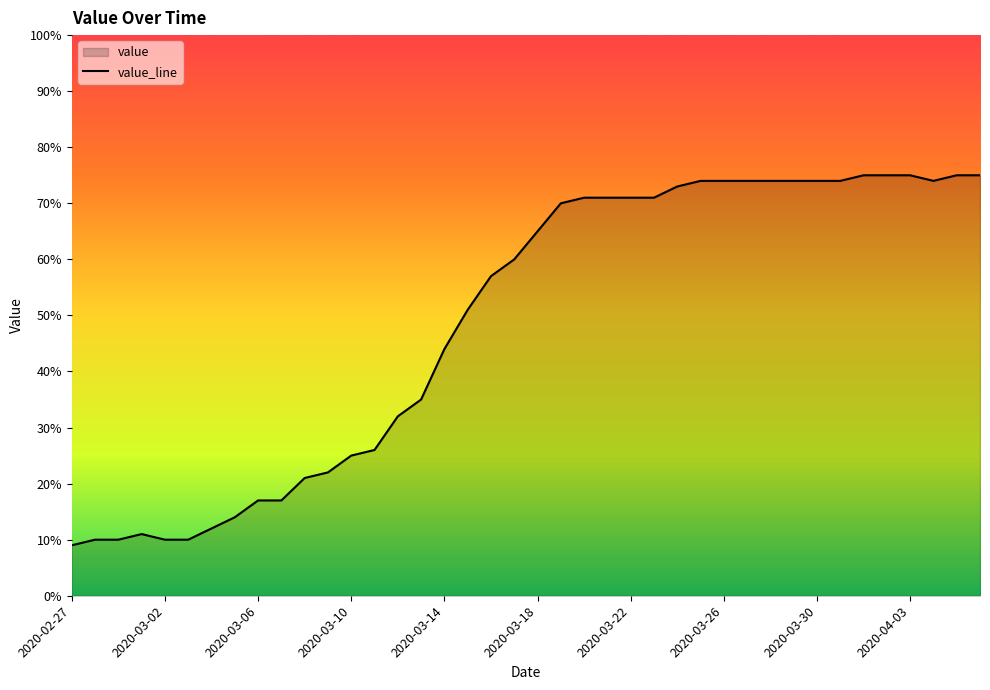

True or false: the data has more than 2 interior local peaks.

False